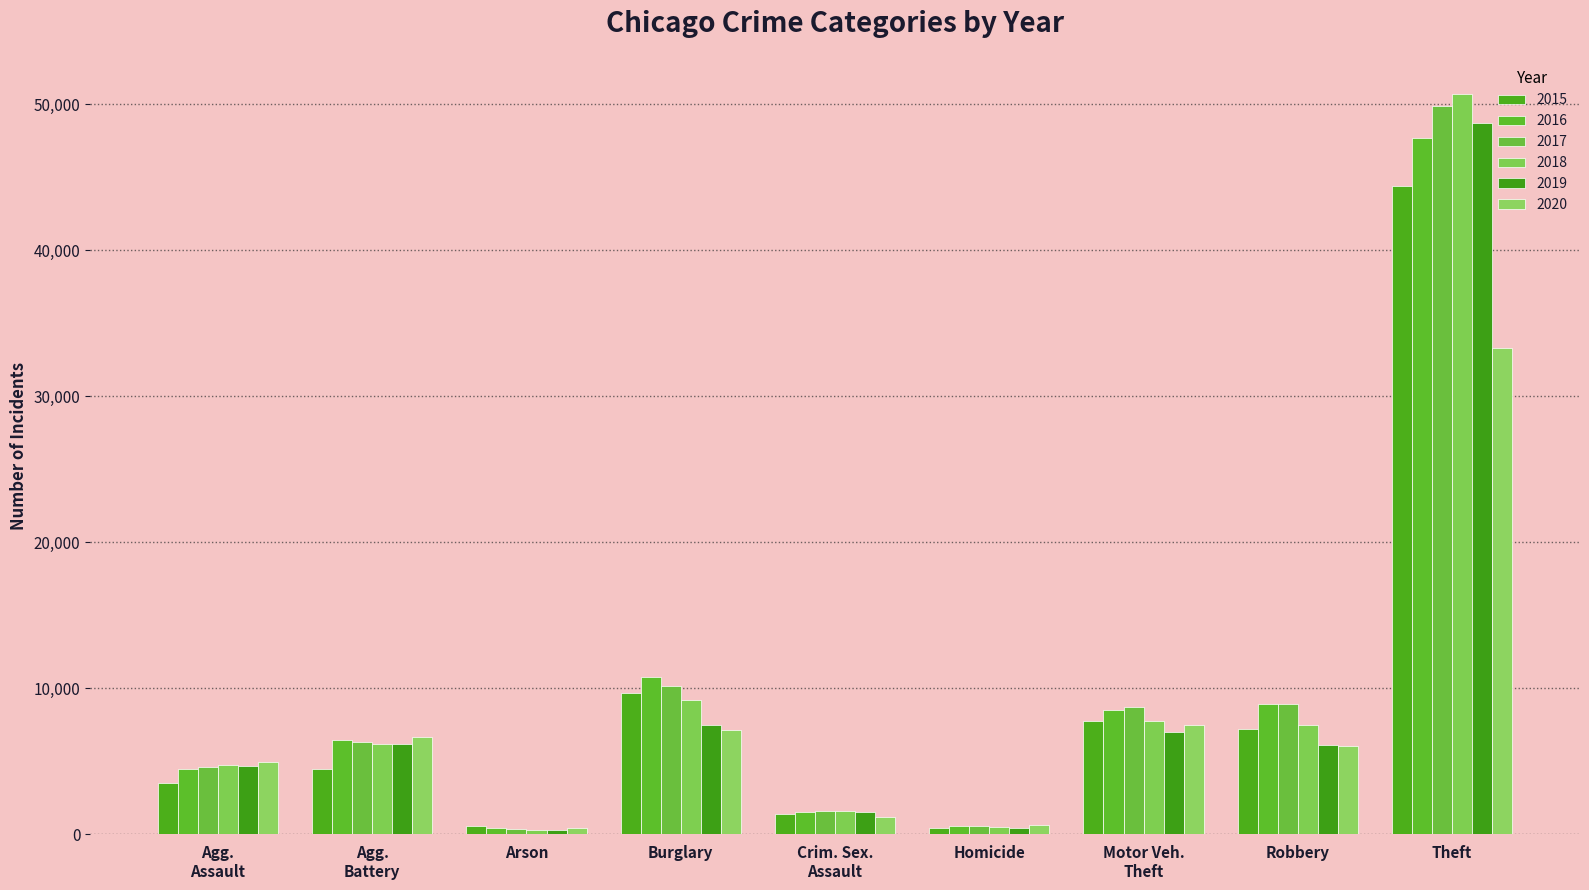

Which label corresponds to the largest value in the chart?

Theft